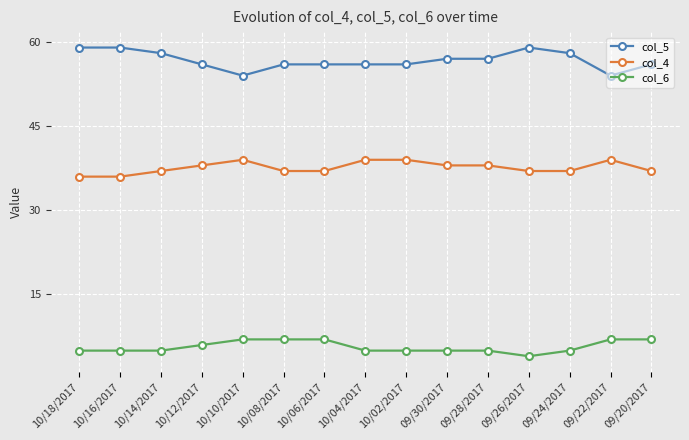

What is the difference between the highest and lowest values at 09/30/2017?

52